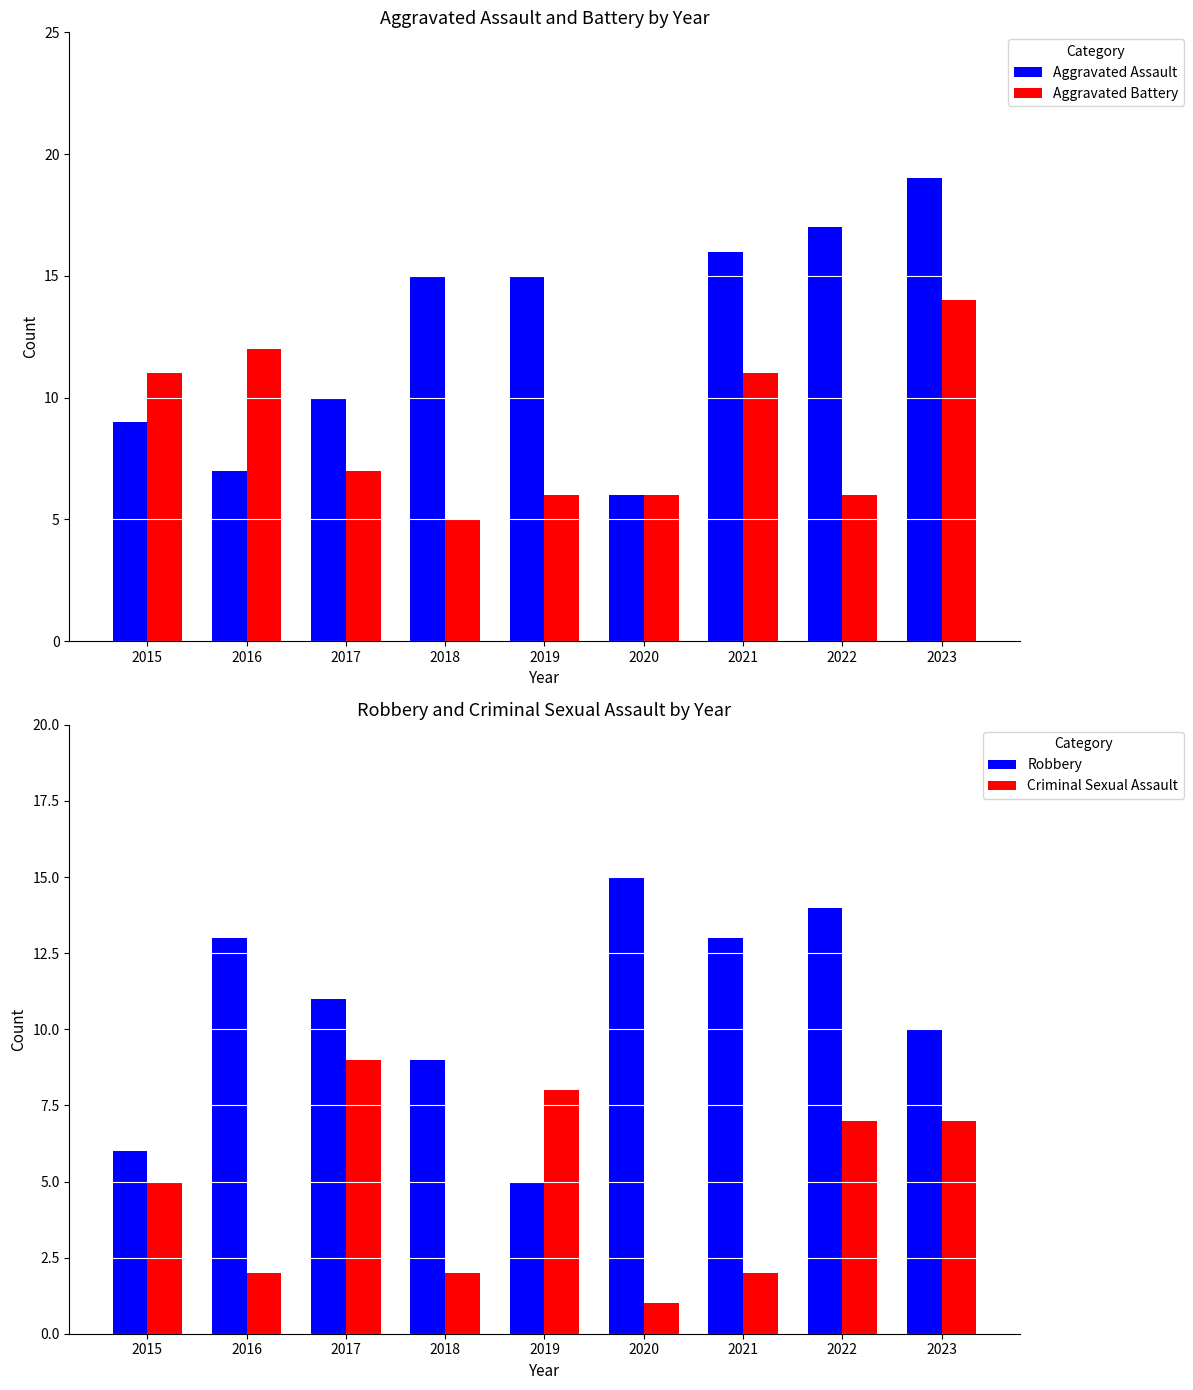

How many values in the Aggravated Battery series are below 7?

4